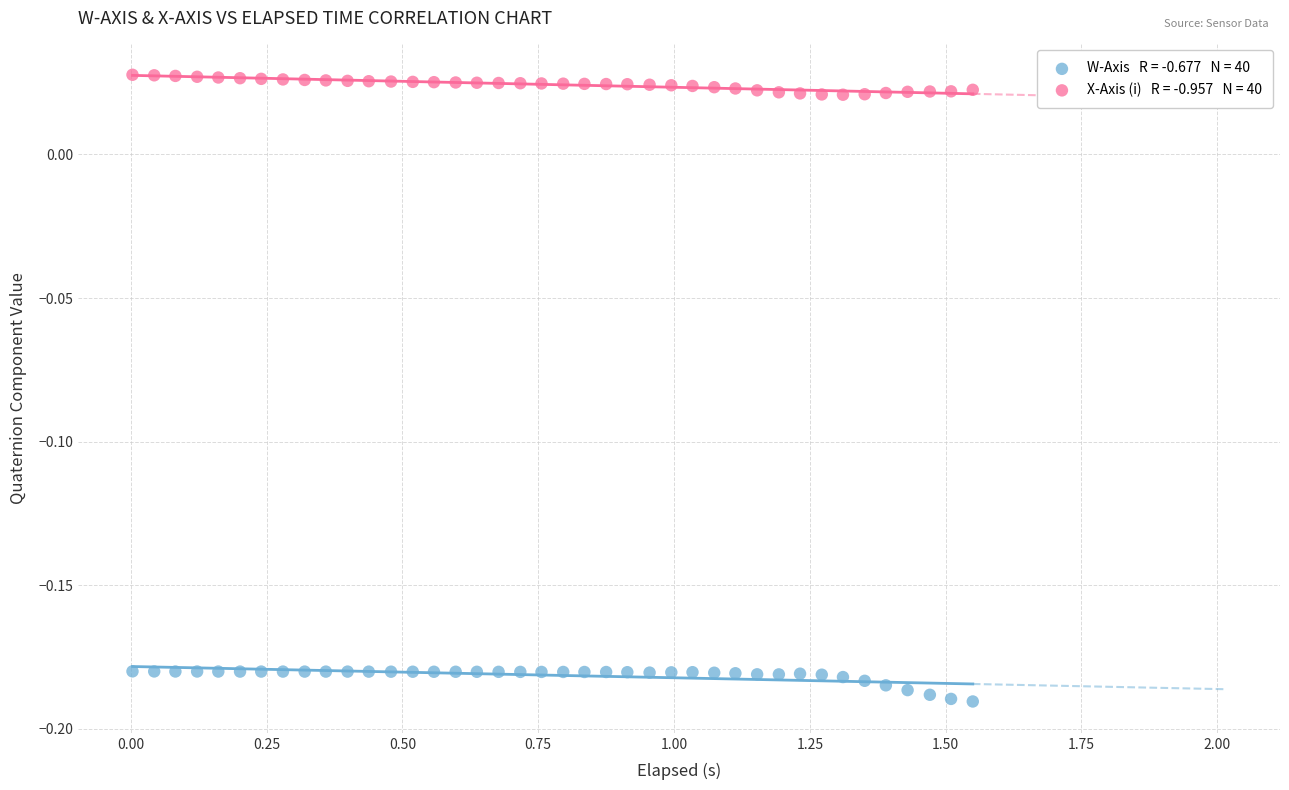

Across all data points, what is the range of X values (max minus min)?

1.5